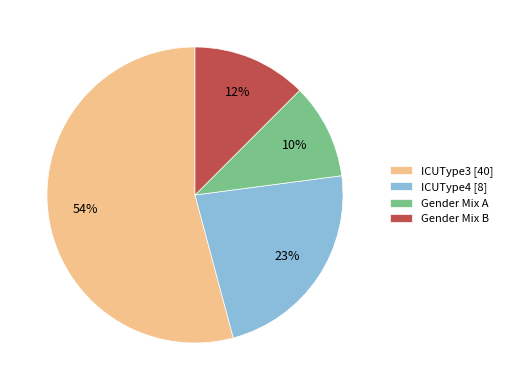

Which slice represents more than half of the pie?

ICUType3 [40]